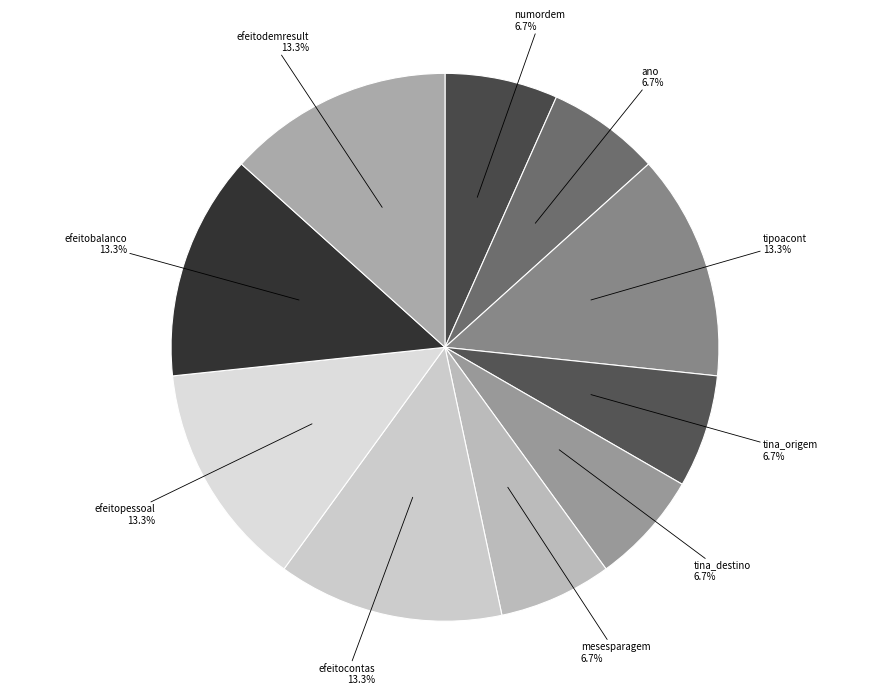

The numordem slice represents 7% of the pie. True or false?

True